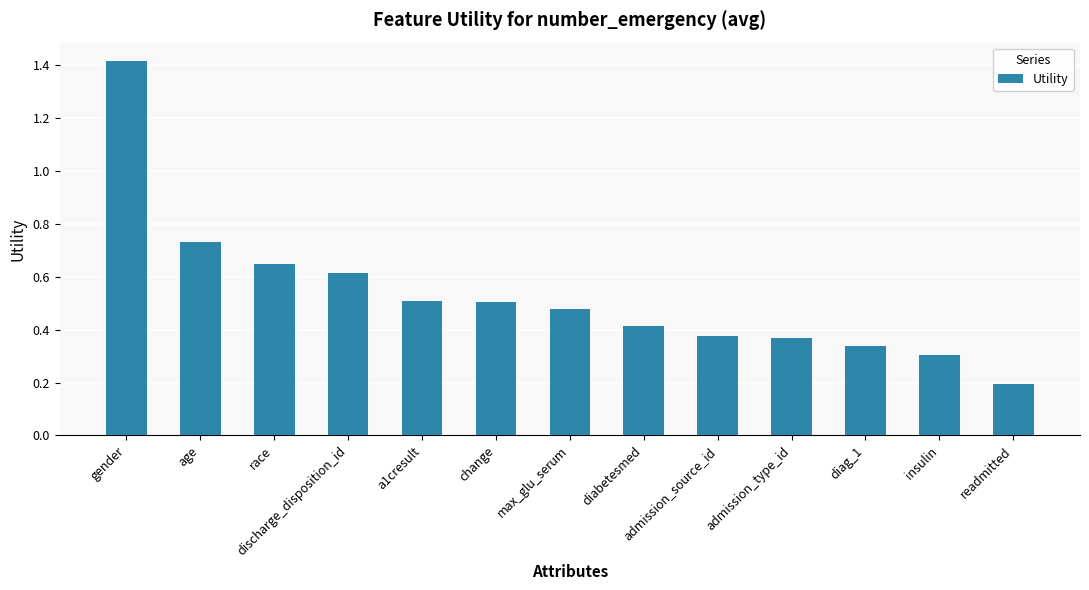

Count the values in the range 0 to 1.

12